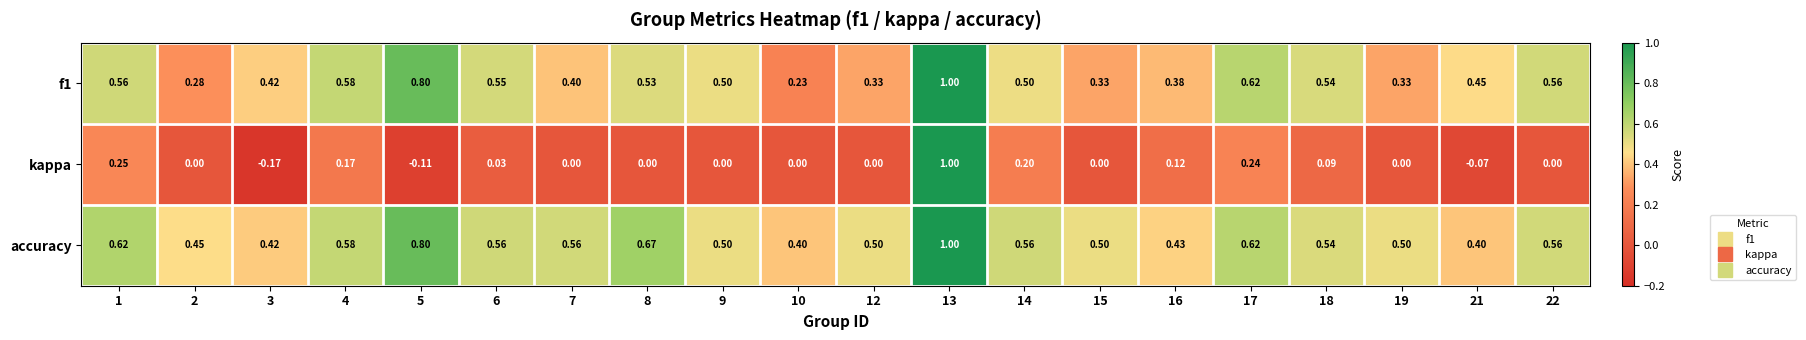

Is the value of accuracy at 14 greater than the value of kappa at 18?

Yes